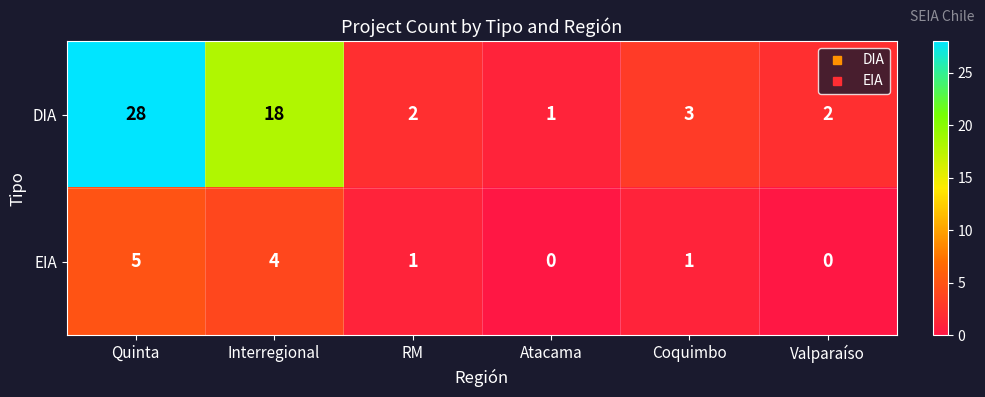

How many categories are shown in the chart?

6